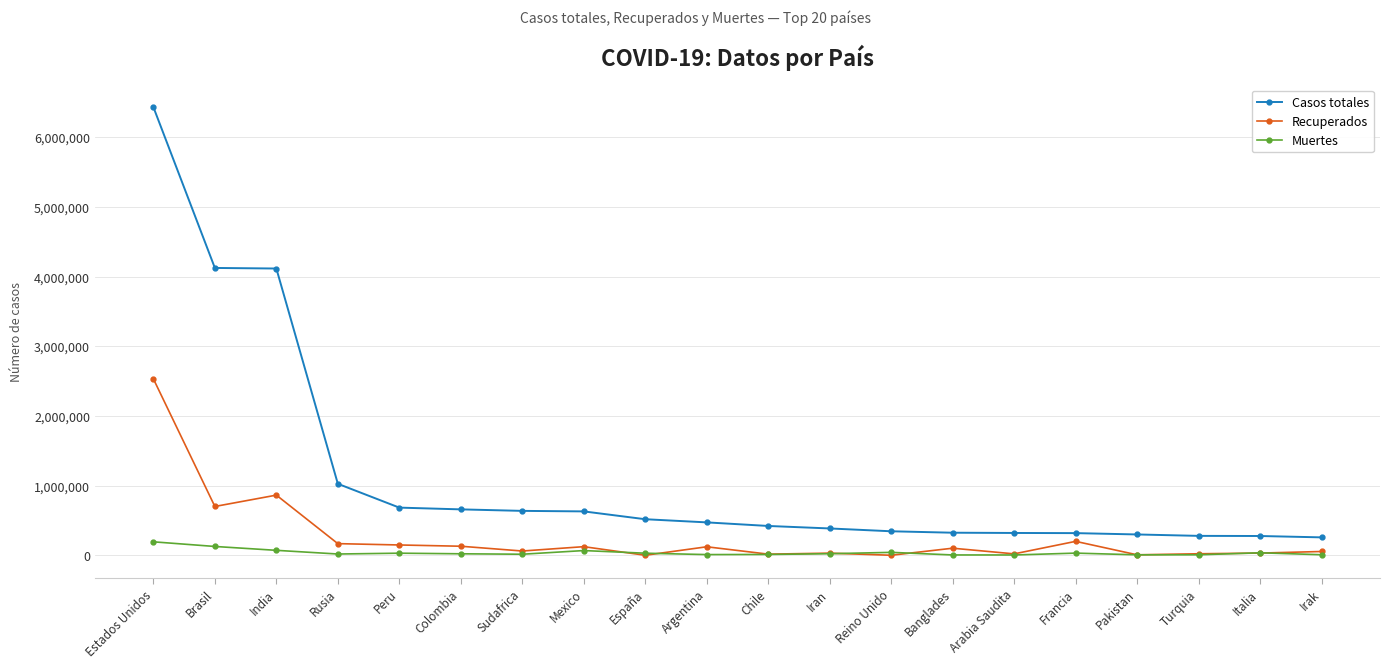

What is the label of the 1st point from the left?

Estados Unidos